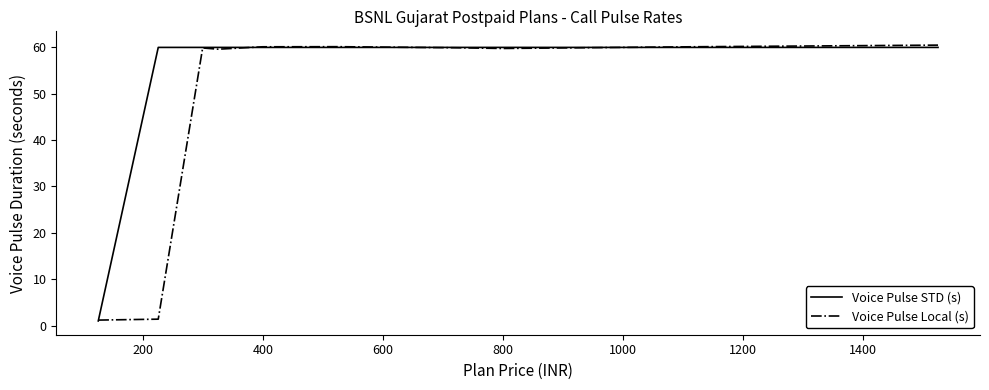

How many intersections are there between Voice Pulse Local (s) and Voice Pulse STD (s)?

4